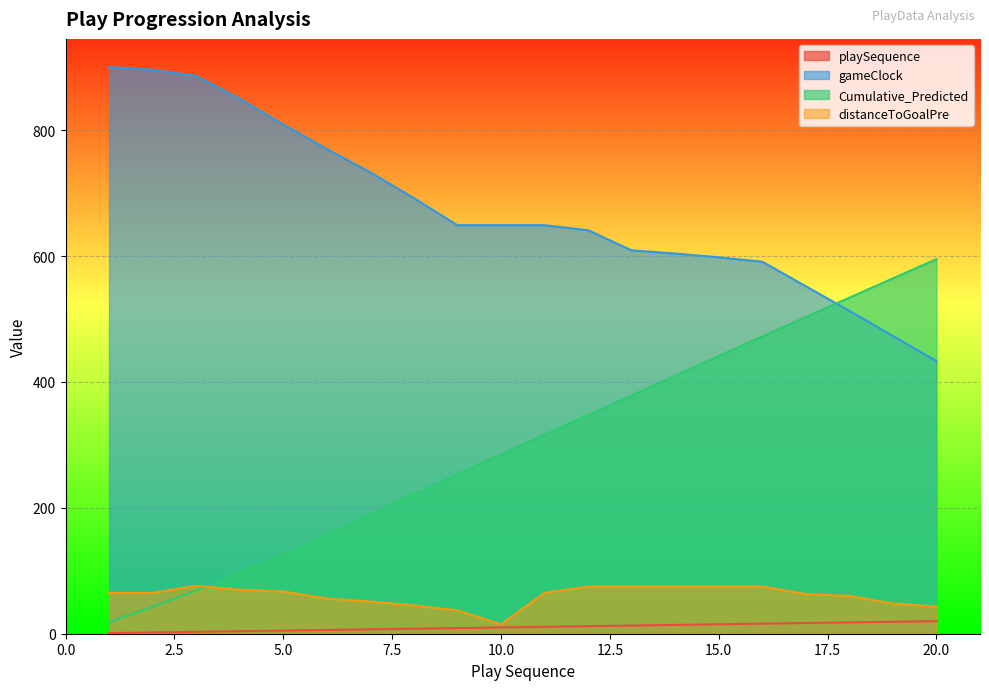

What is the sum of all gameClock values?

13497.0